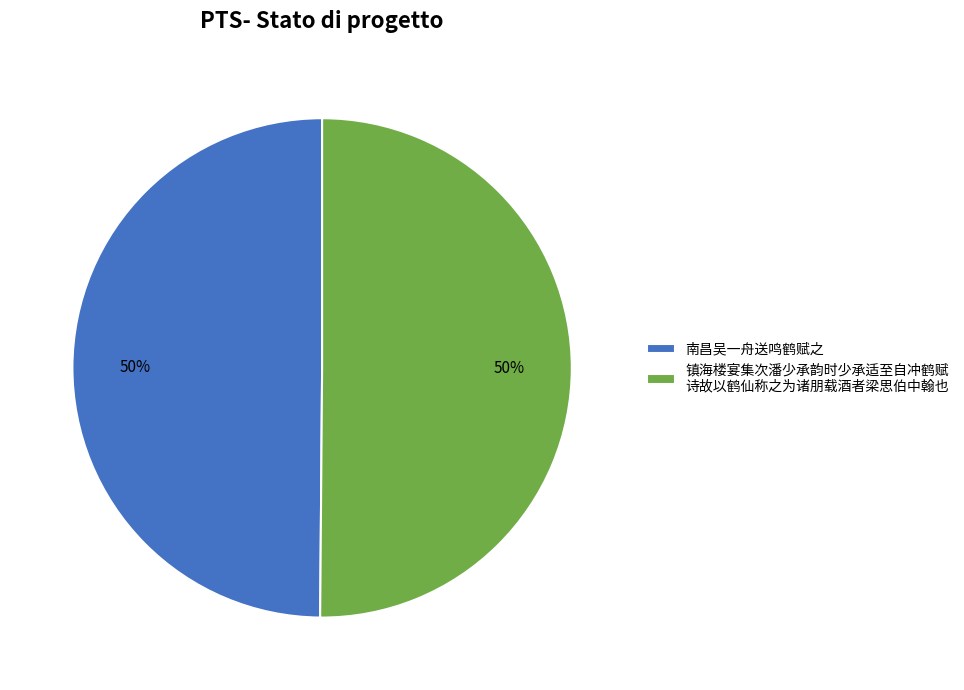

Is it true that 镇海楼宴集次潘少承韵时少承适至自冲鹤赋 诗故以鹤仙称之为诸朋载酒者梁思伯中翰也 is 50% of the pie?

True